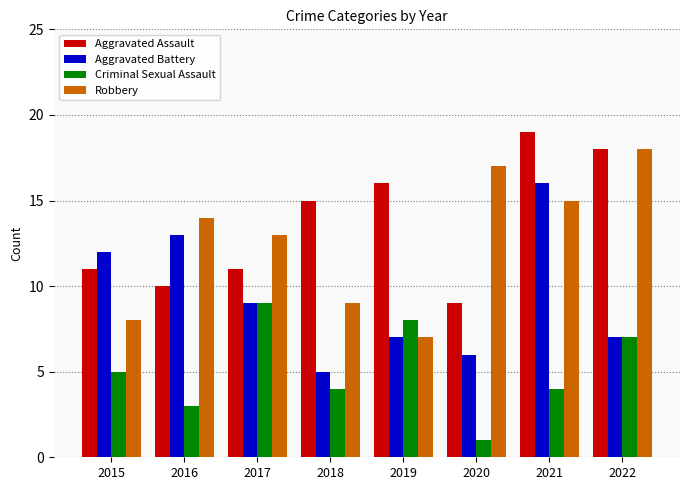

What value does the Criminal Sexual Assault series have at 2015?

5